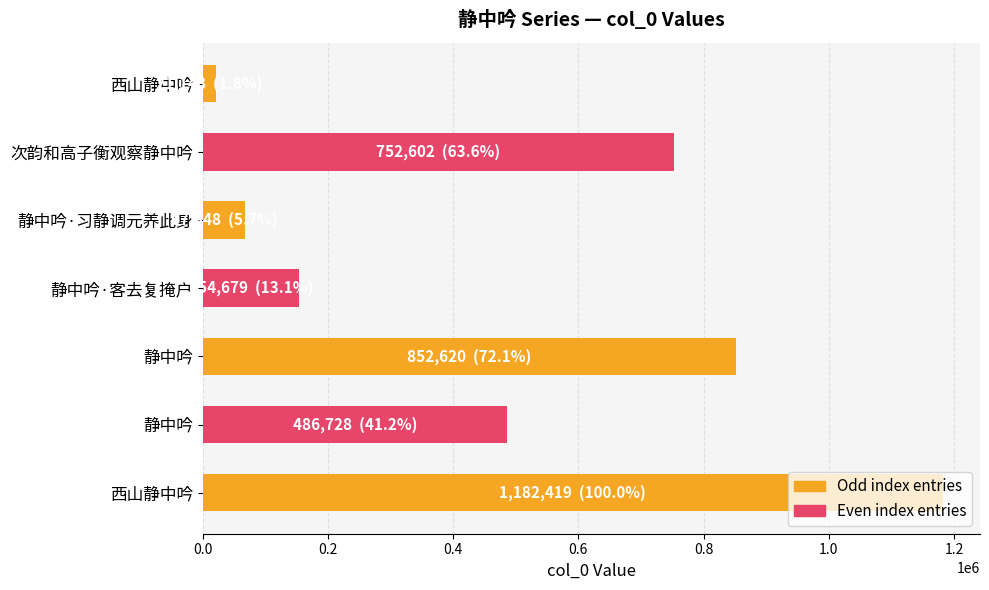

Does the chart contain any negative values?

No